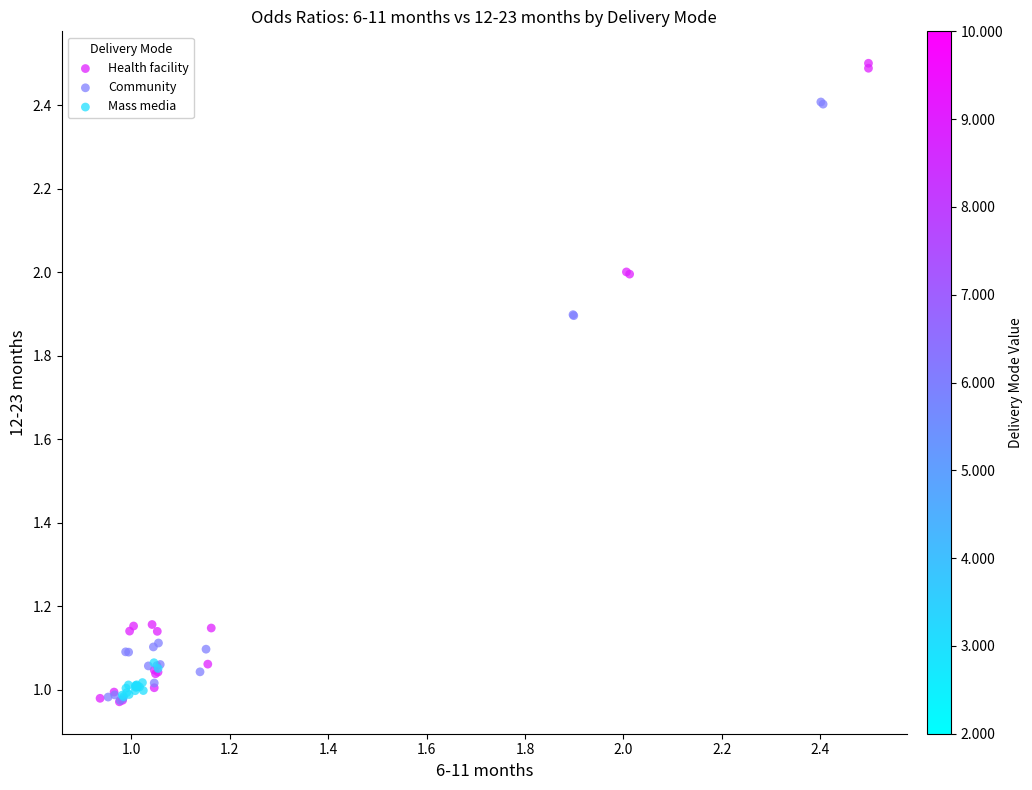

Which series reaches the maximum Y coordinate?

Health facility